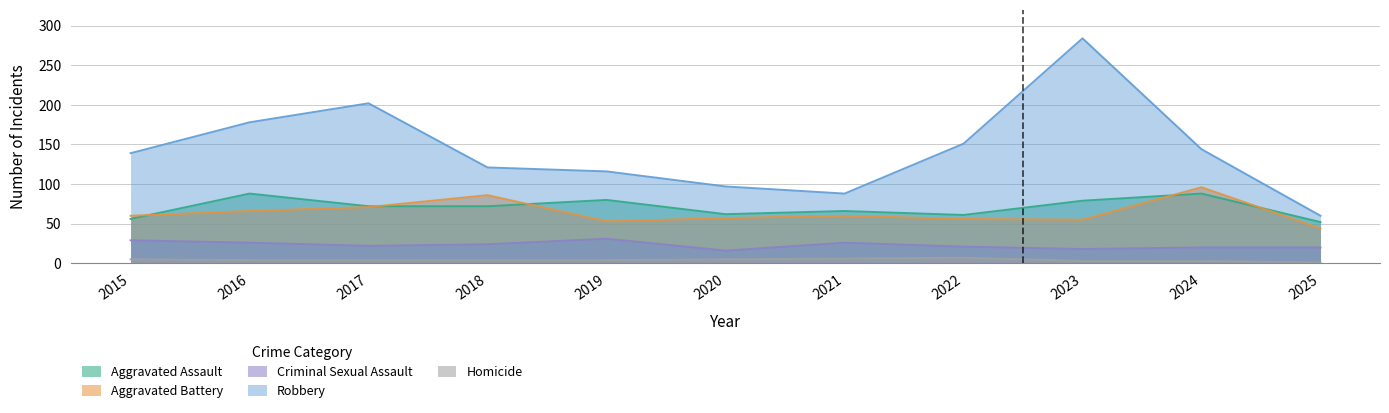

What is the difference between the Homicide values at 2019 and 2023?

1